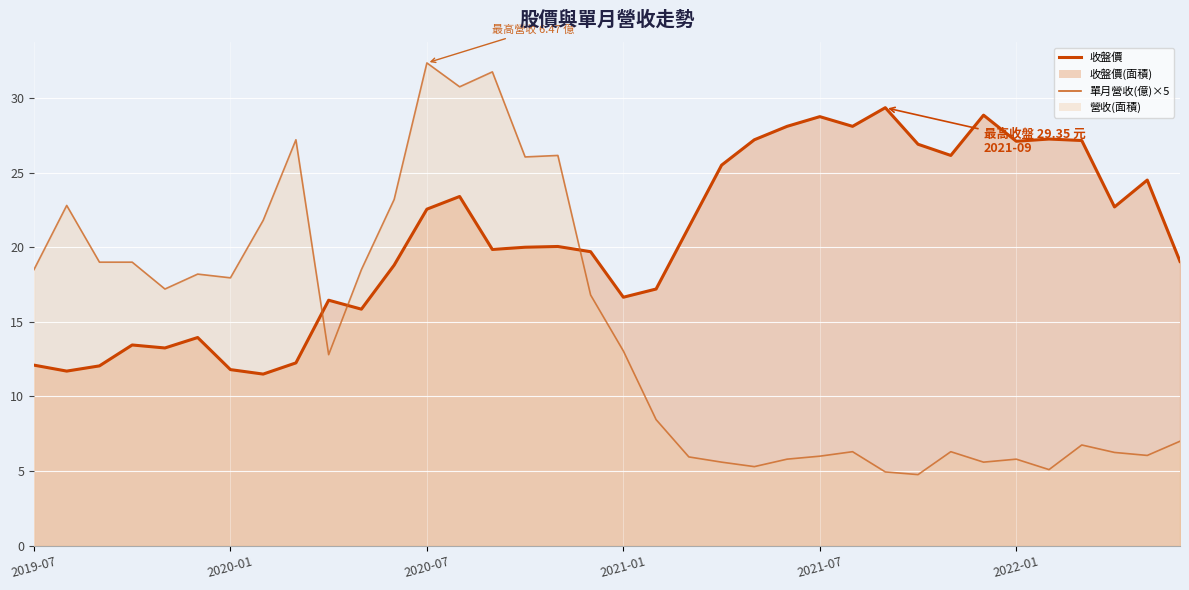

What is the total value across all series at 2019-07?

30.6